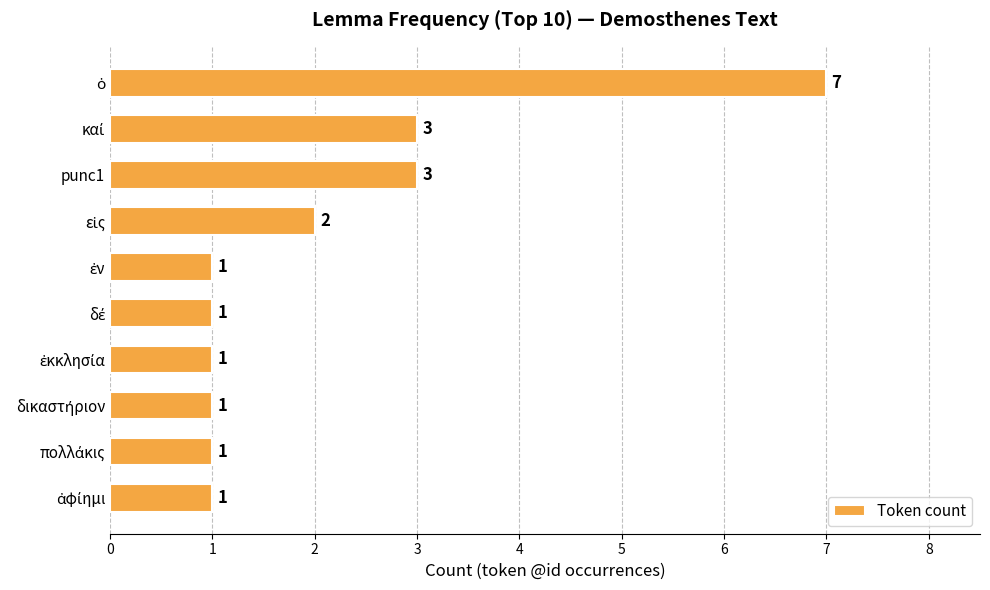

True or false: the data shows 3 at punc1.

True